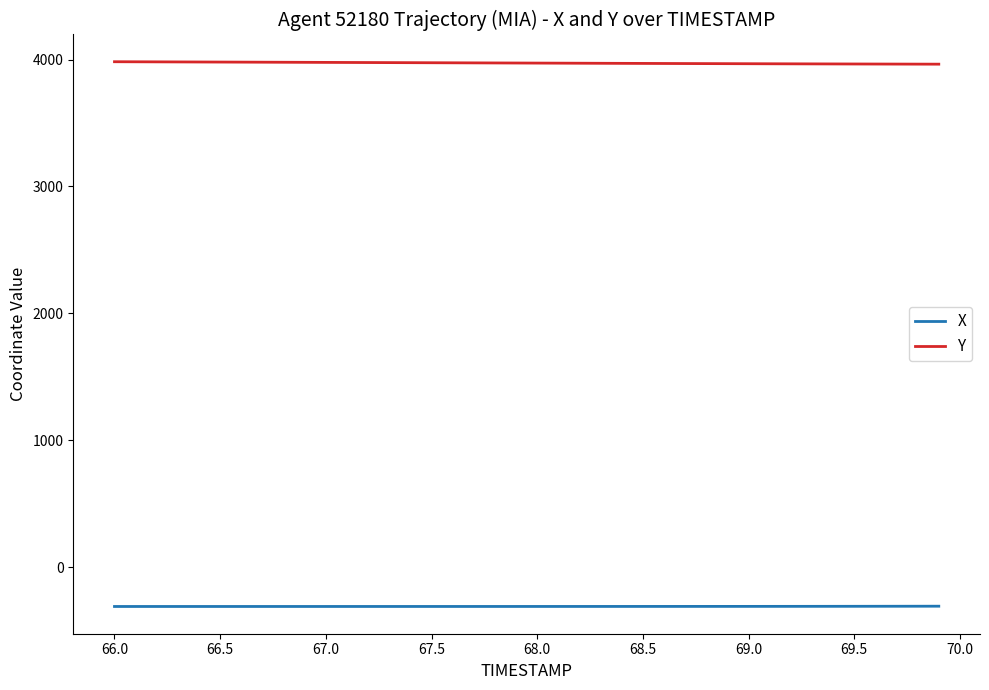

True or false: Y and X intersect in this chart.

False